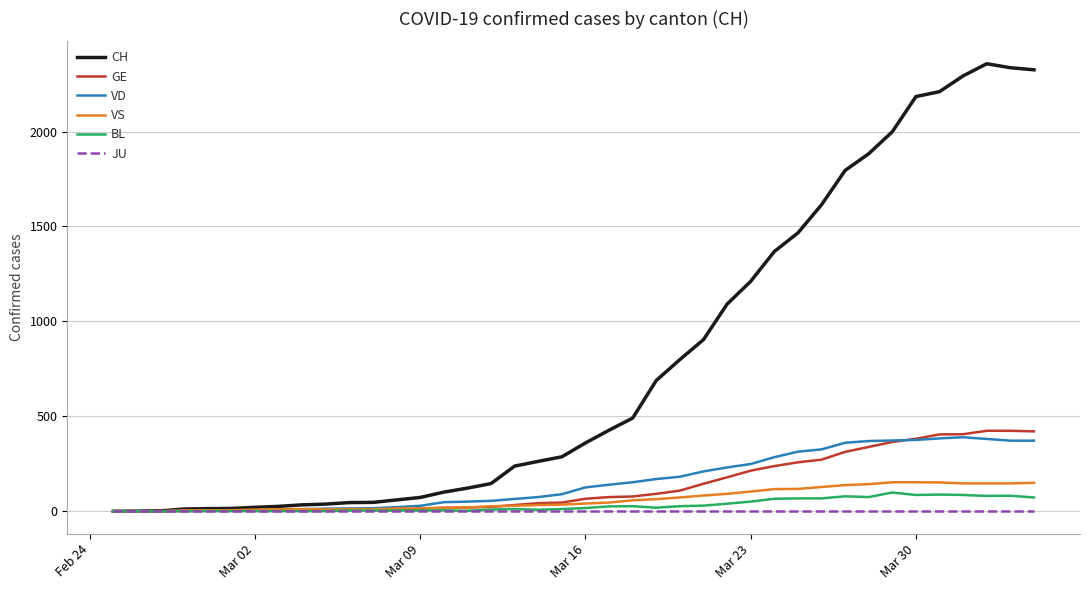

Which series has the largest total across all categories?

CH